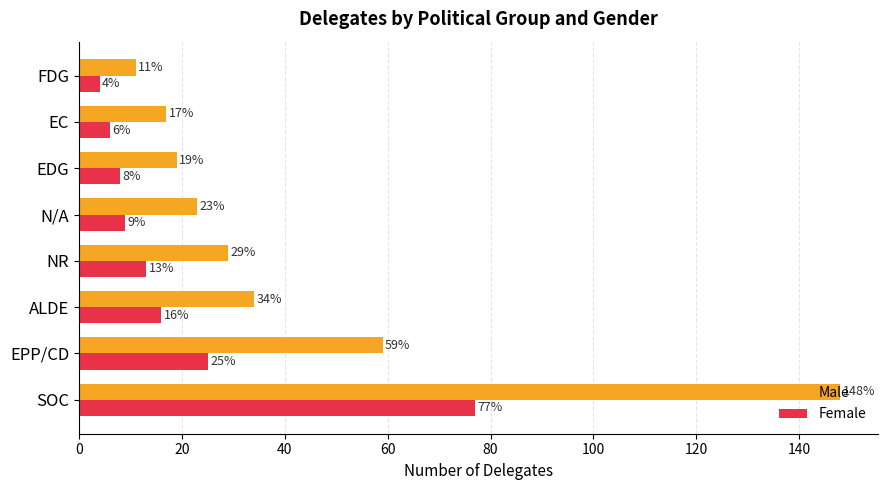

Read the Female value at EPP/CD.

25